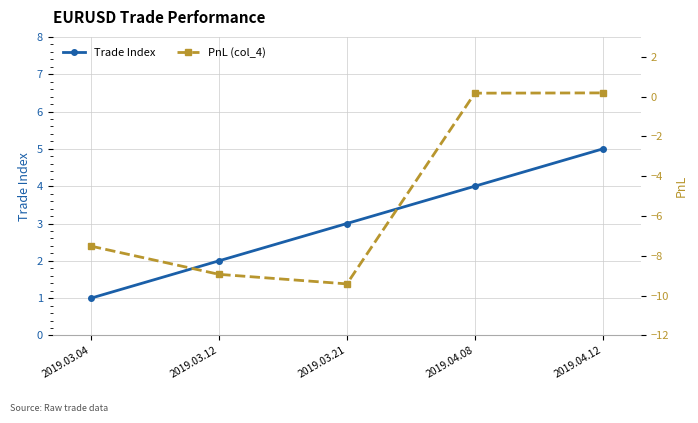

True or false: Trade Index has a value of 0.9 at 2019.04.08.

False